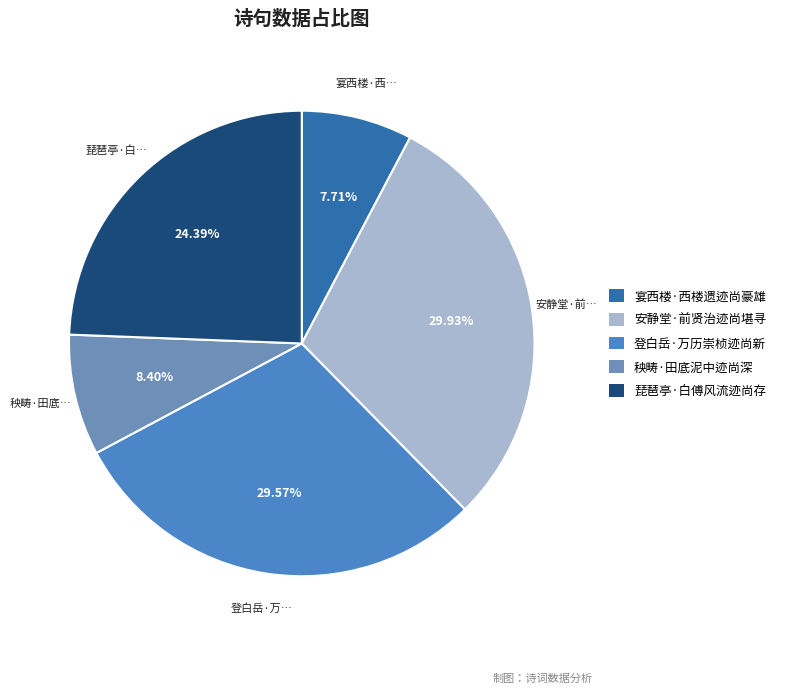

To the nearest percent, what is the average slice percentage?

20%